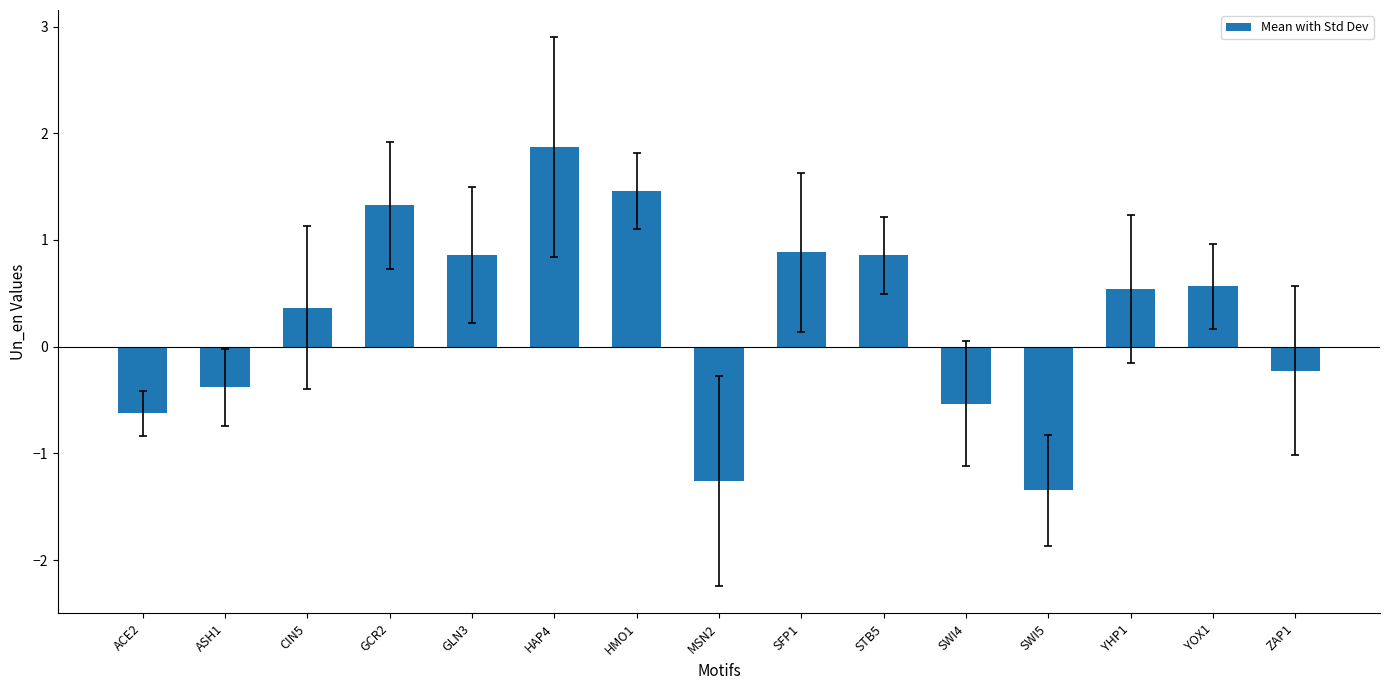

Reading left to right, transcribe all the data shown in this chart.

-0.6	-0.4	0.4	1.3	0.9	1.9	1.5	-1.3	0.9	0.9	-0.5	-1.3	0.5	0.6	-0.2